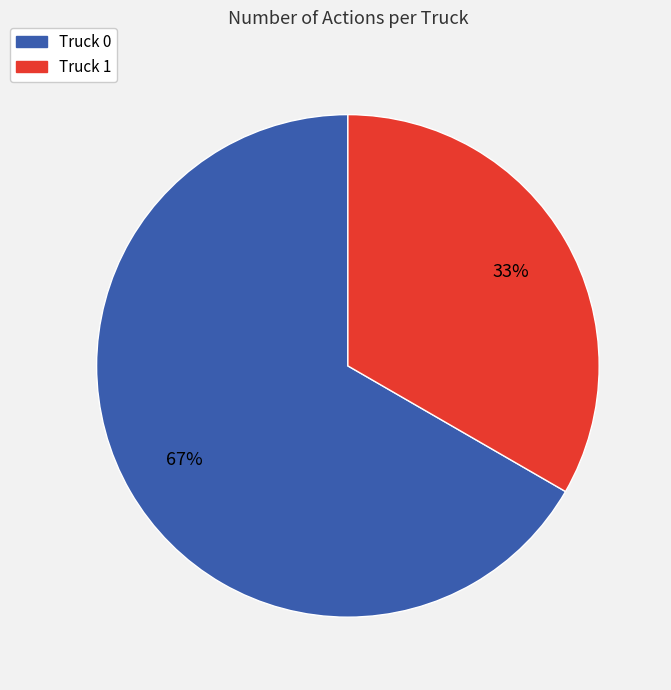

Do Truck 0 and Truck 1 together represent more than half of the pie?

Yes